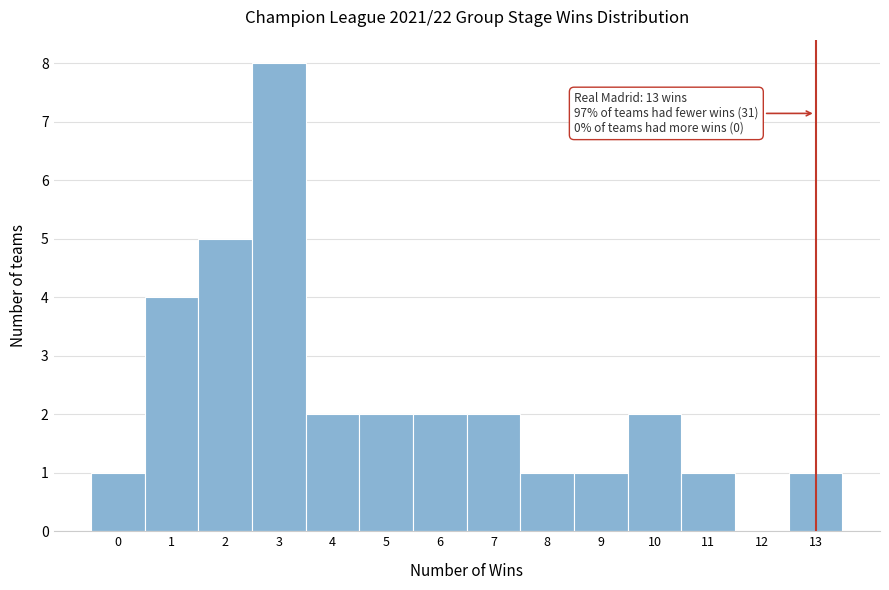

Which range on the x-axis has the tallest bar?

2.5 to 3.5